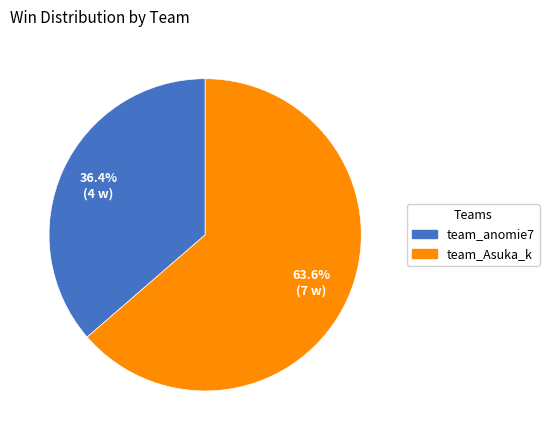

True or false: team_Asuka_k accounts for 54% of the total.

False